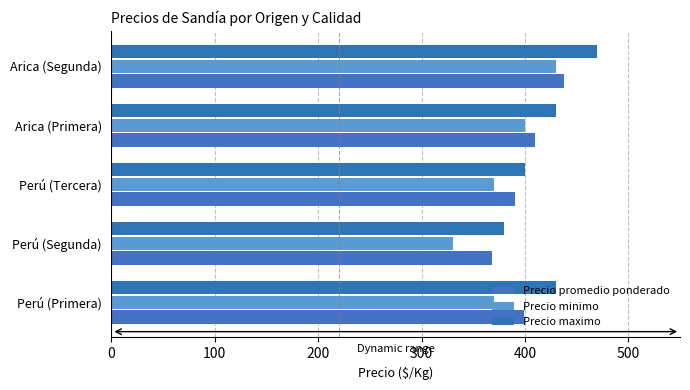

Count the number of data series in this chart.

3